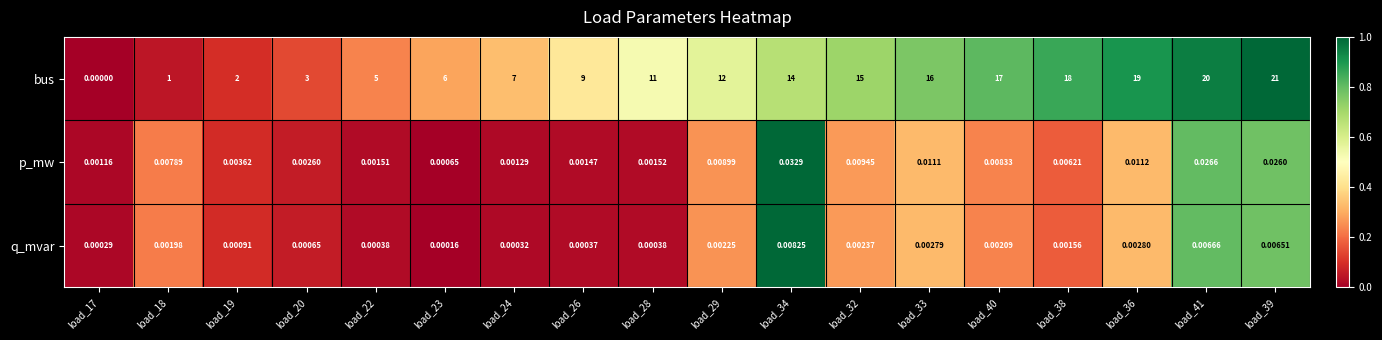

Between load_33 and load_40, which series saw the biggest shift?

bus